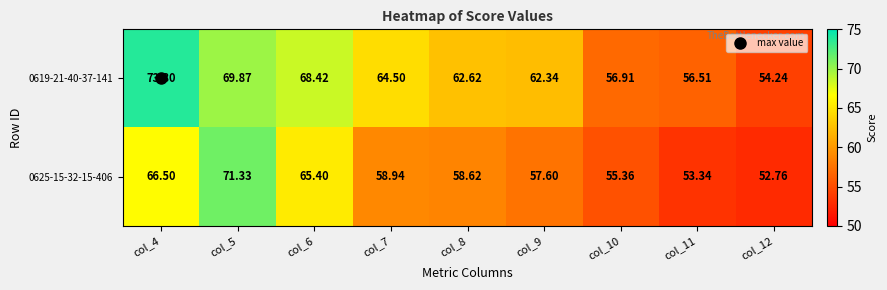

At how many categories does at least one series exceed 67?

3